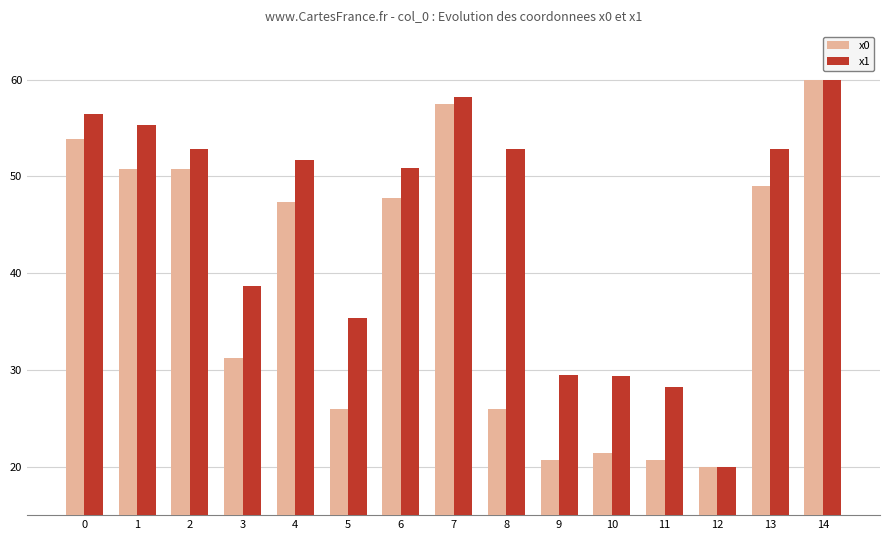

At how many categories does at least one series exceed 59?

1